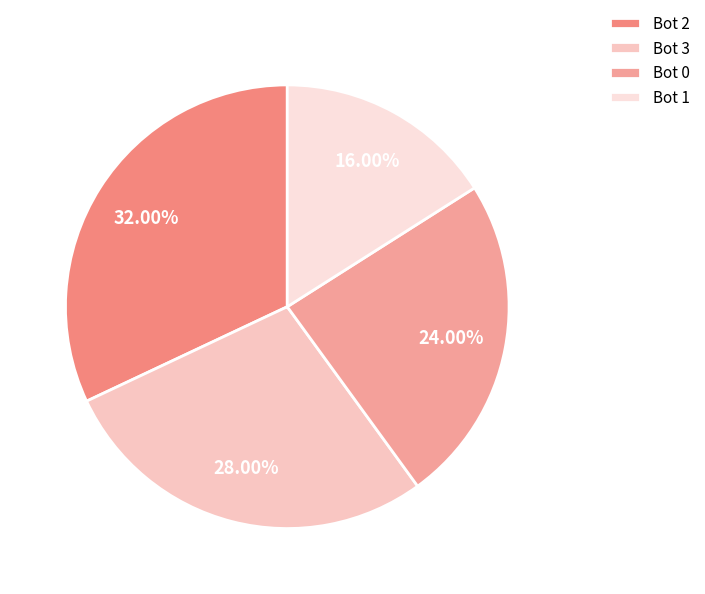

How many segments does this pie chart have?

4